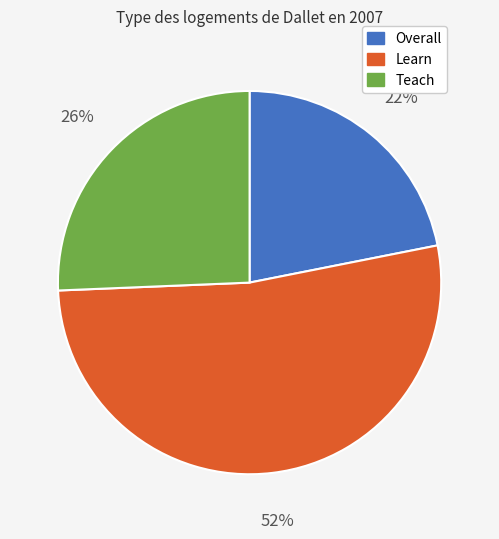

To the nearest percent, what is the average slice percentage?

33%